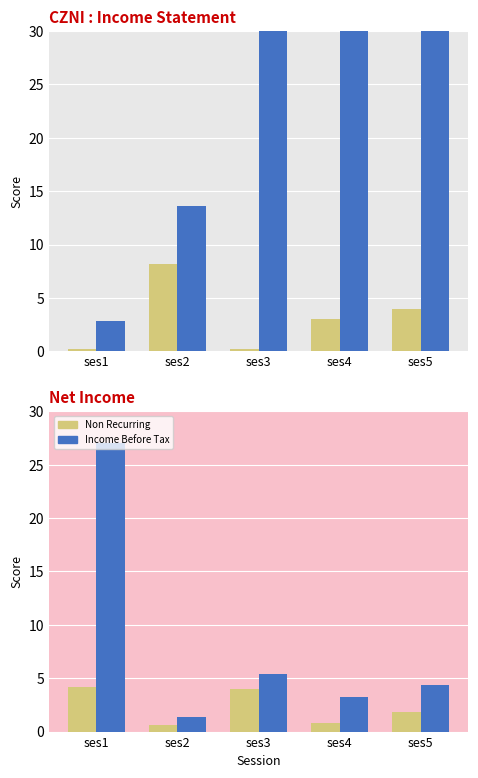

Are the bars horizontal?

No